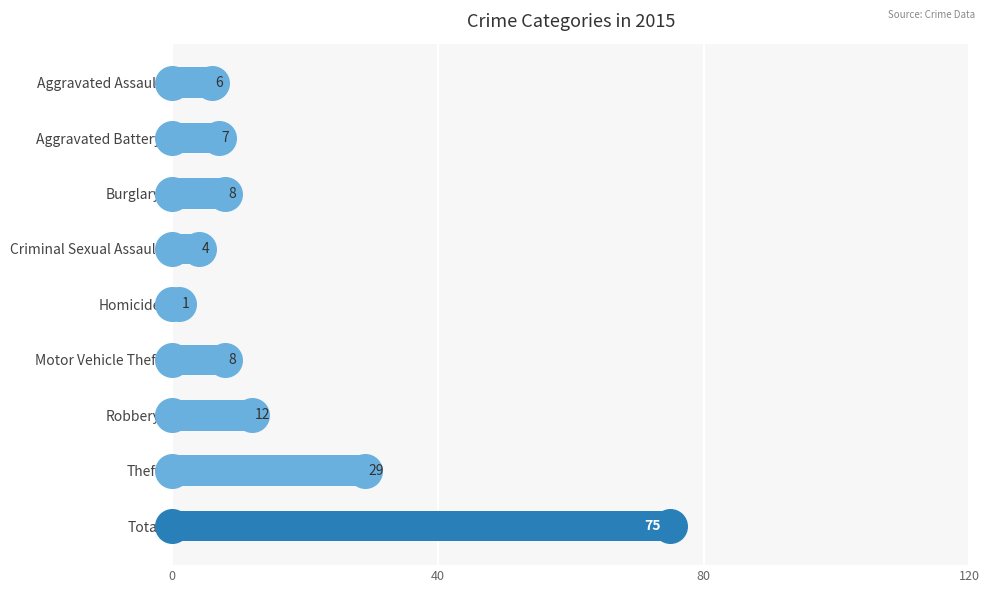

What is the approximate value at Robbery?

12